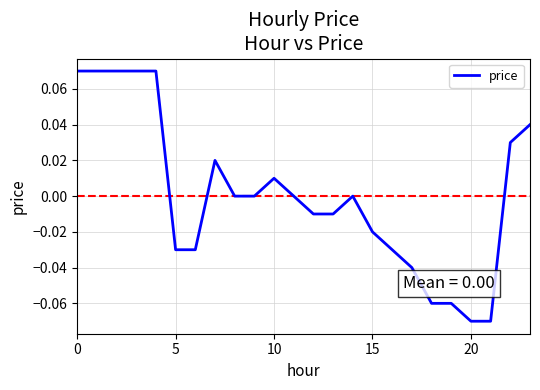

What is the maximum value shown in the chart?

0.1